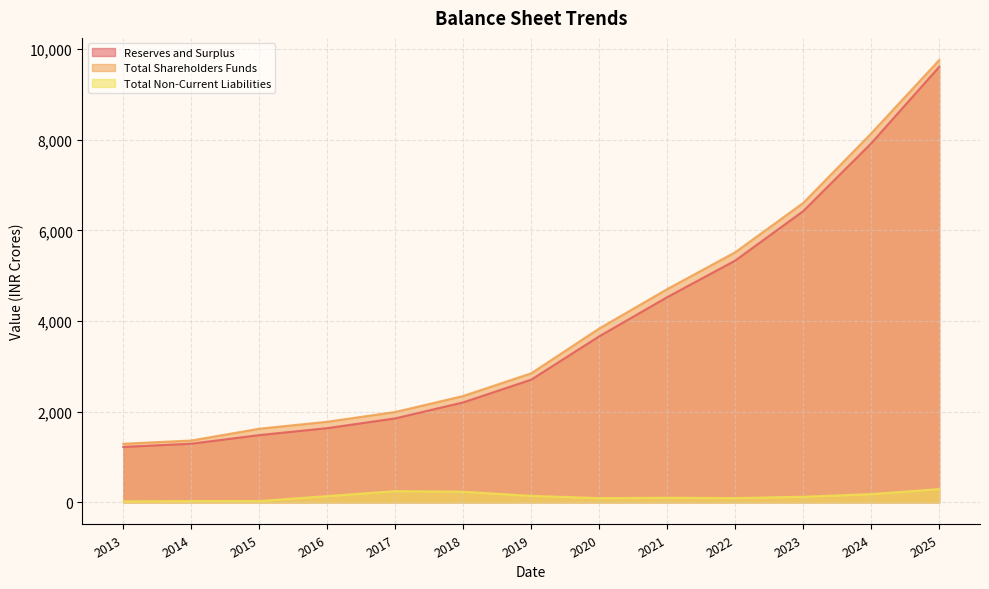

What is the value of the Total Shareholders Funds point at the 5th from the left?

1994.2